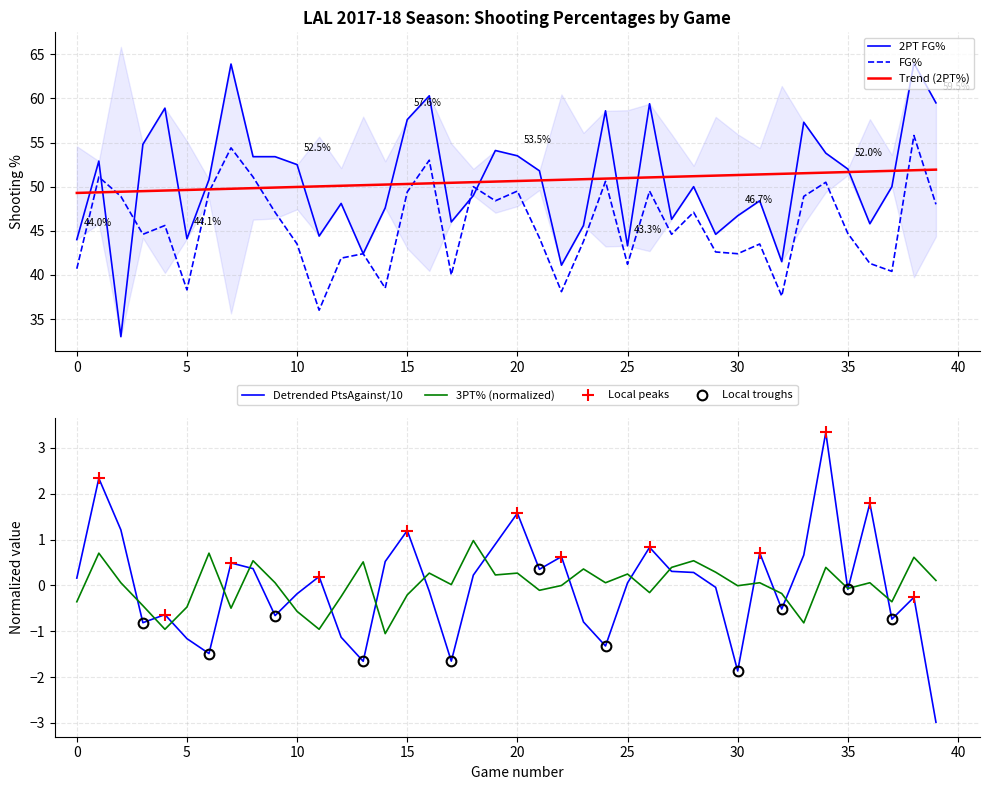

What is the total value across all series at 24?

109.3